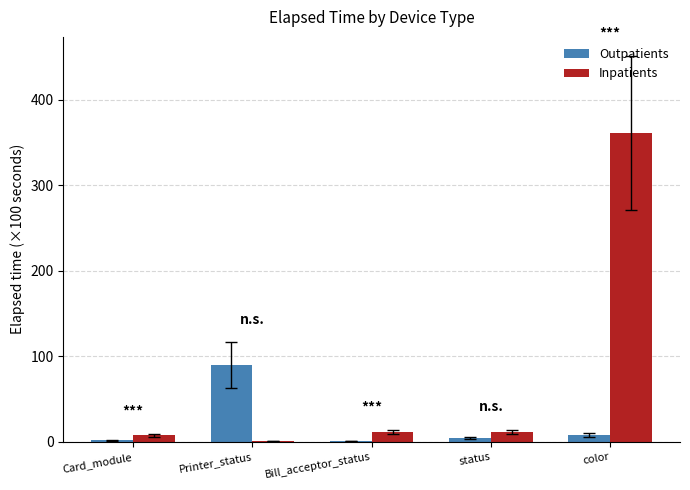

What is the sum of all Inpatients values?

392.5